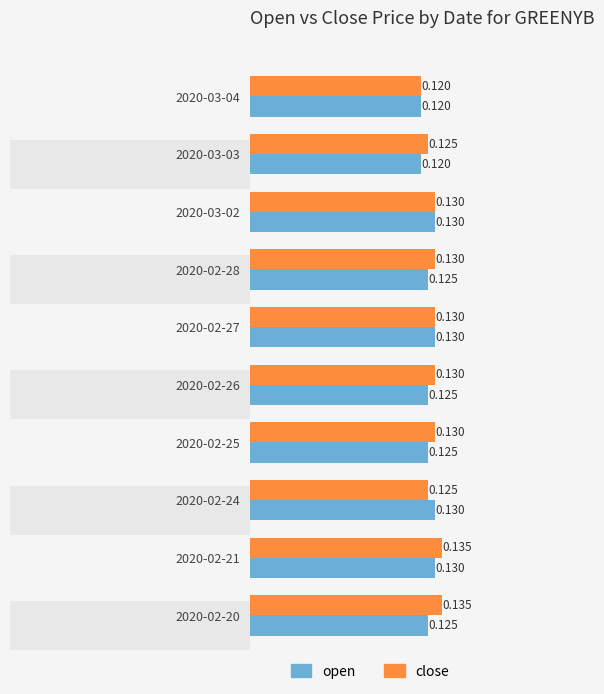

Reading left to right, what are all the values shown in this chart?

open: 0.1	0.1	0.1	0.1	0.1	0.1	0.1	0.1	0.1	0.1
close: 0.1	0.1	0.1	0.1	0.1	0.1	0.1	0.1	0.1	0.1